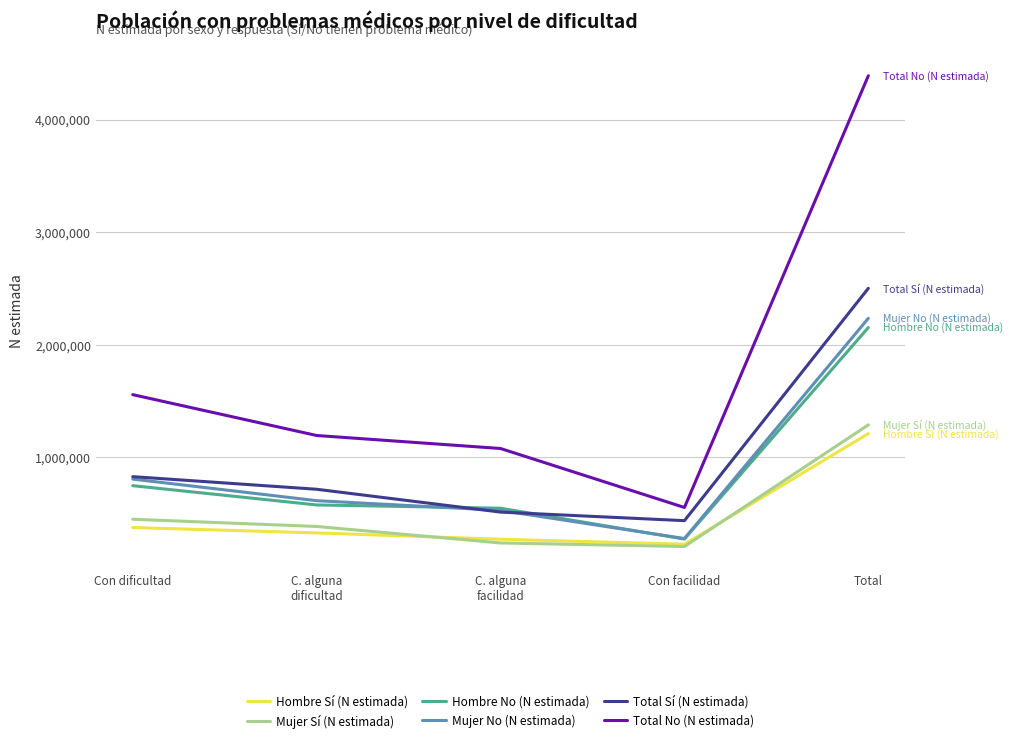

Reading left to right, list all the values displayed in this chart.

Hombre Sí (N estimada): Con dificultad=378267	C. alguna
dificultad=330305	C. alguna
facilidad=274078	Con facilidad=229768	Total=1212417
Mujer Sí (N estimada): Con dificultad=451473	C. alguna
dificultad=387575	C. alguna
facilidad=241017	Con facilidad=209322	Total=1289386
Hombre No (N estimada): Con dificultad=749730	C. alguna
dificultad=578520	C. alguna
facilidad=549681	Con facilidad=275666	Total=2153598
Mujer No (N estimada): Con dificultad=808088	C. alguna
dificultad=616594	C. alguna
facilidad=530042	Con facilidad=280376	Total=2235100
Total Sí (N estimada): Con dificultad=829739	C. alguna
dificultad=717879	C. alguna
facilidad=515095	Con facilidad=439089	Total=2501803
Total No (N estimada): Con dificultad=1557819	C. alguna
dificultad=1195115	C. alguna
facilidad=1079723	Con facilidad=556042	Total=4388698